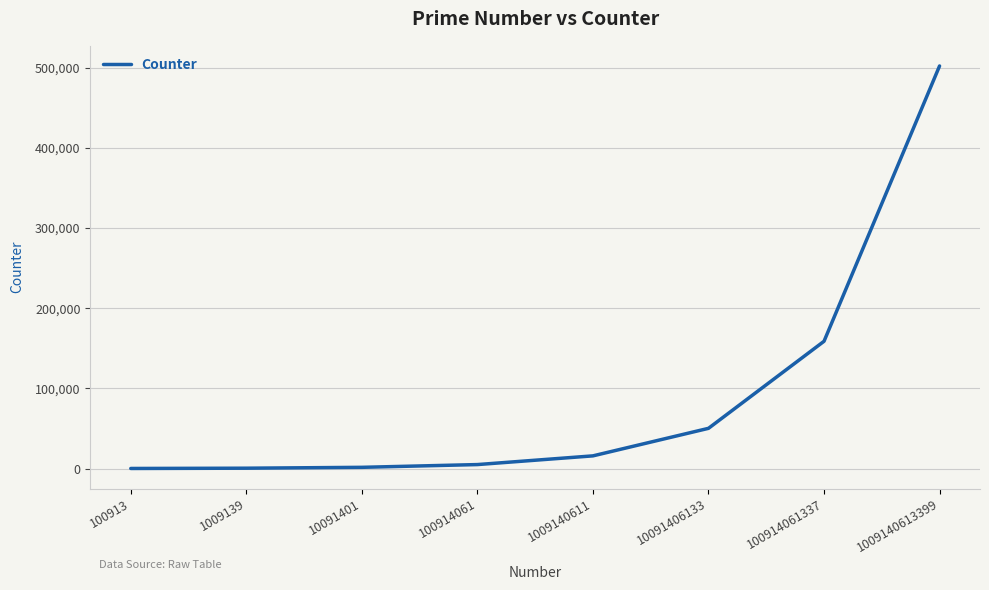

What is the difference between the maximum and minimum values?

502121